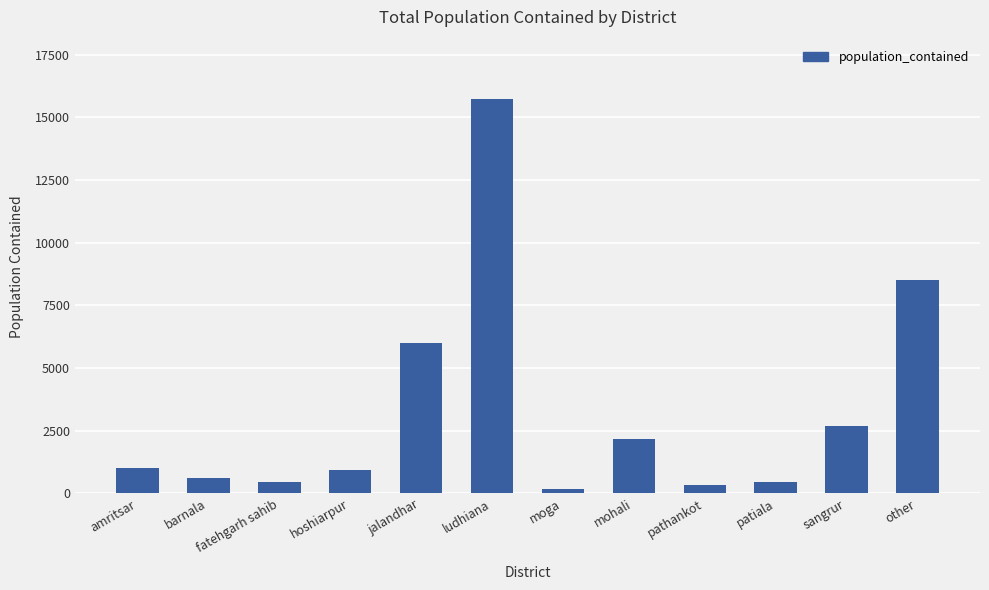

What value does the data have at patiala?

468